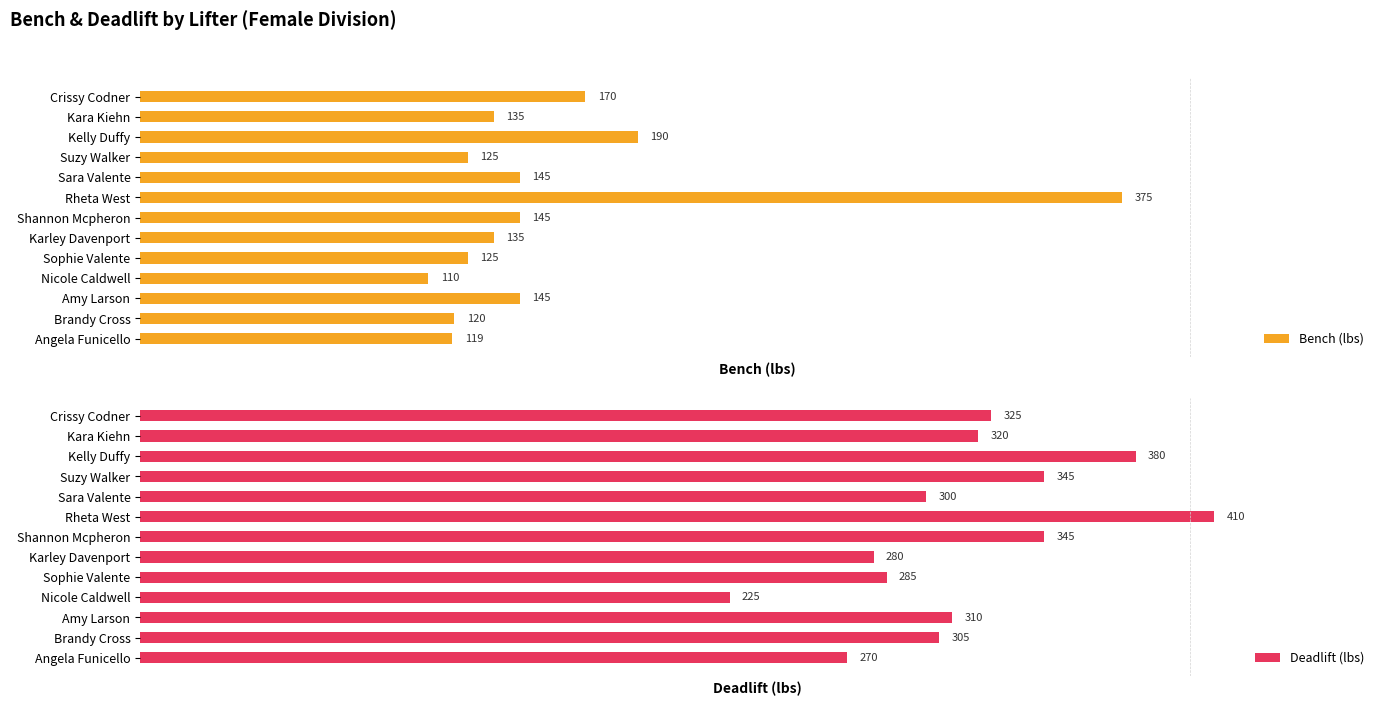

At which label is Deadlift (lbs) closest to 317?

Kara Kiehn